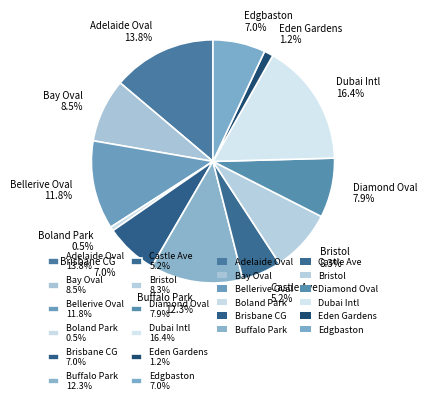

Does any single category account for the majority?

No